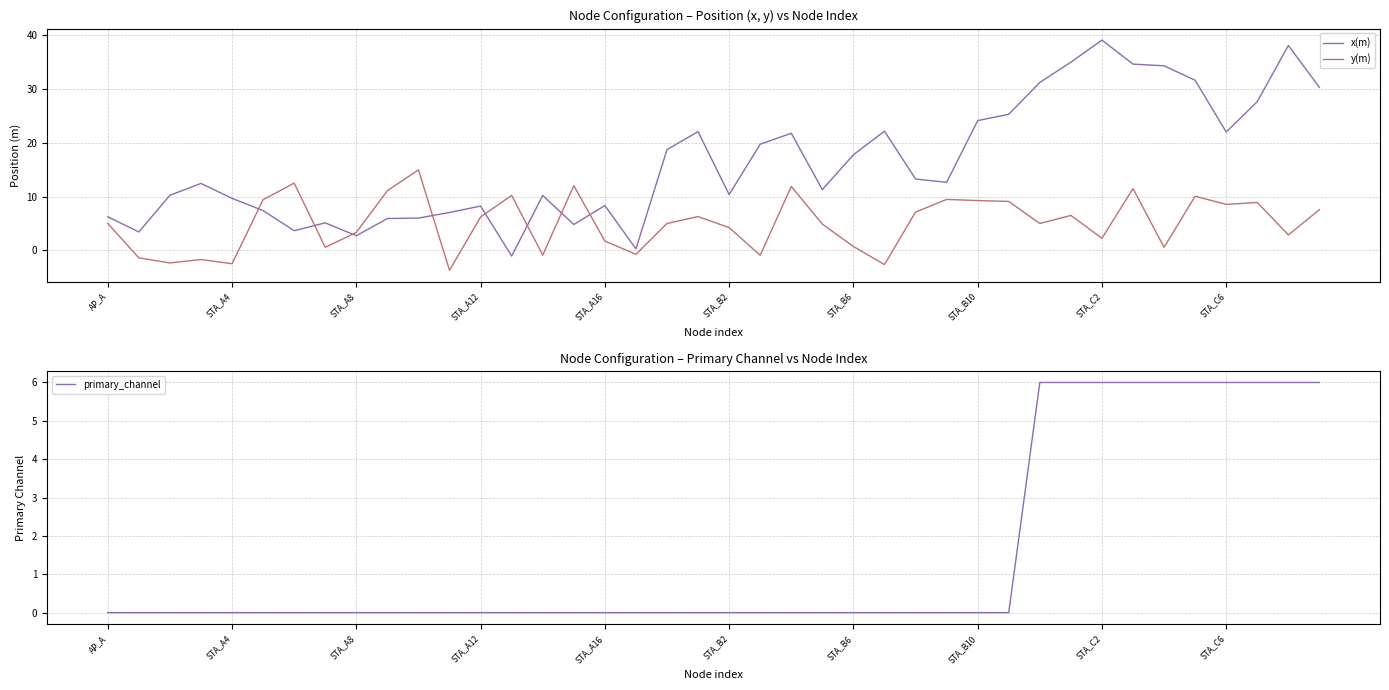

How many intersections are there between x(m) and y(m)?

8